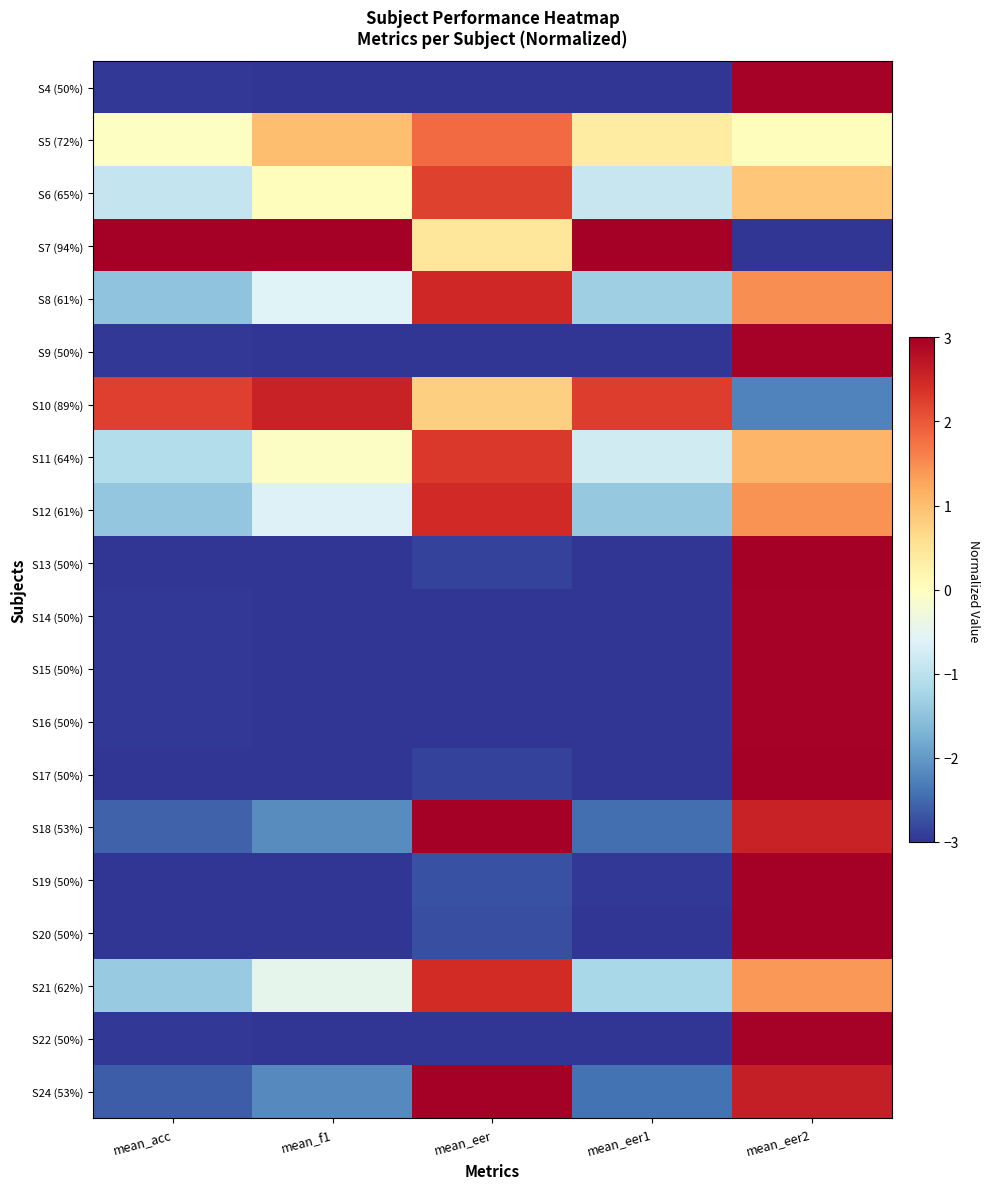

Between mean_f1 and mean_acc, which is larger?

mean_acc